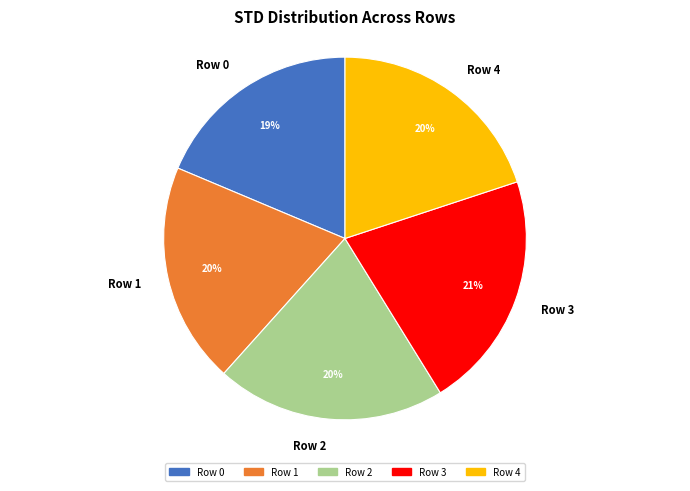

Do Row 2 and Row 4 together represent more than half of the pie?

No